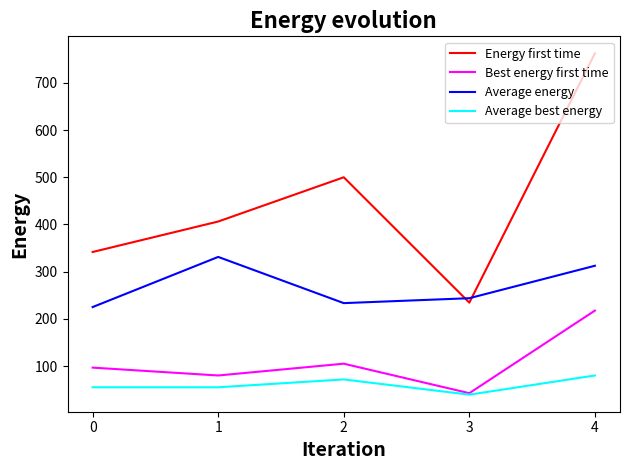

What is the spread (max minus min) of values at 3?

204.4